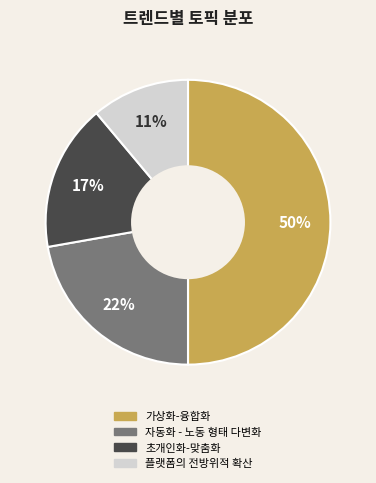

How many slices are in this pie chart?

4